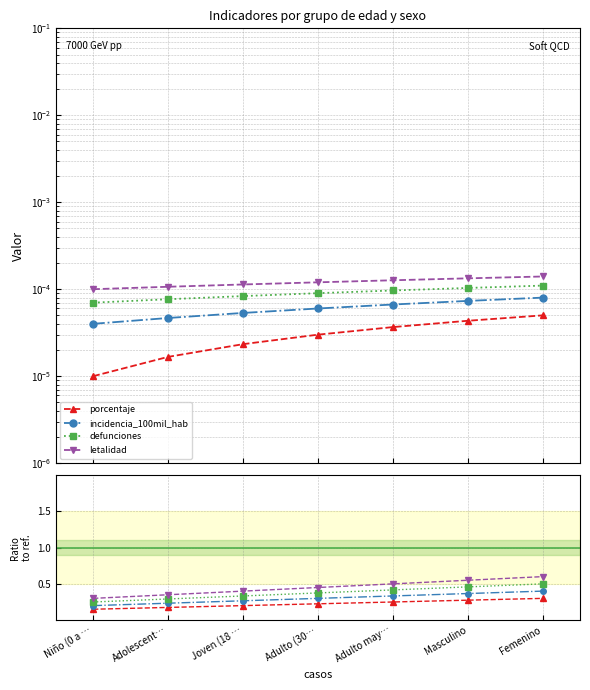

What is the difference between the maximum and minimum values in the defunciones series?

0.2